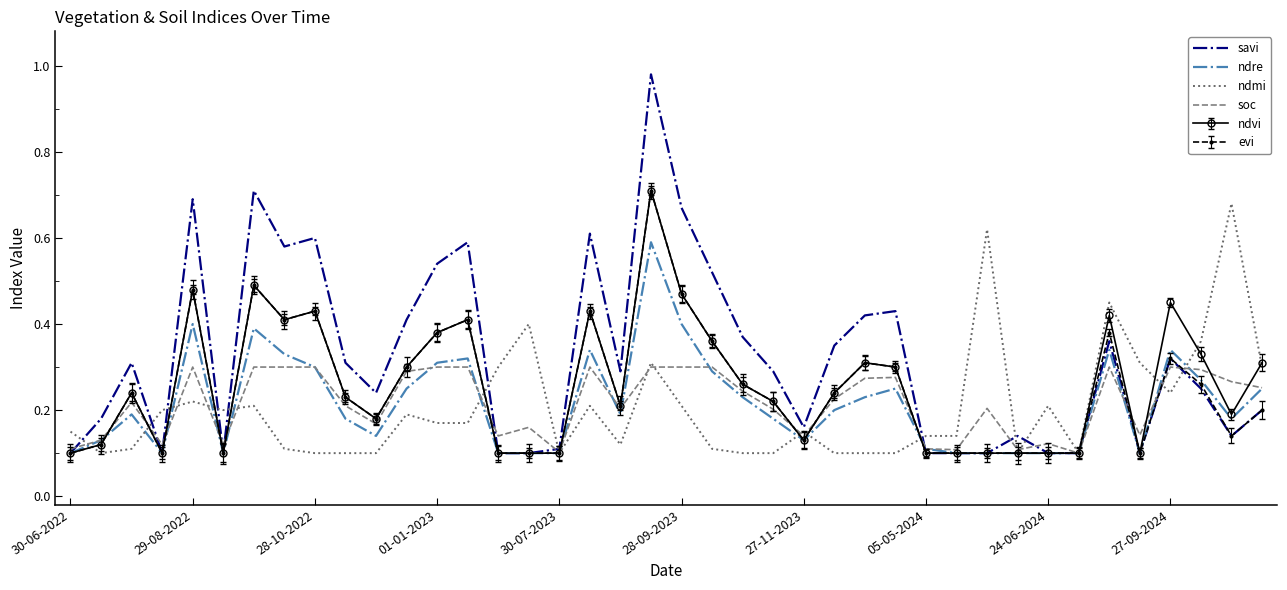

True or false: savi and ndre cross at least once.

True